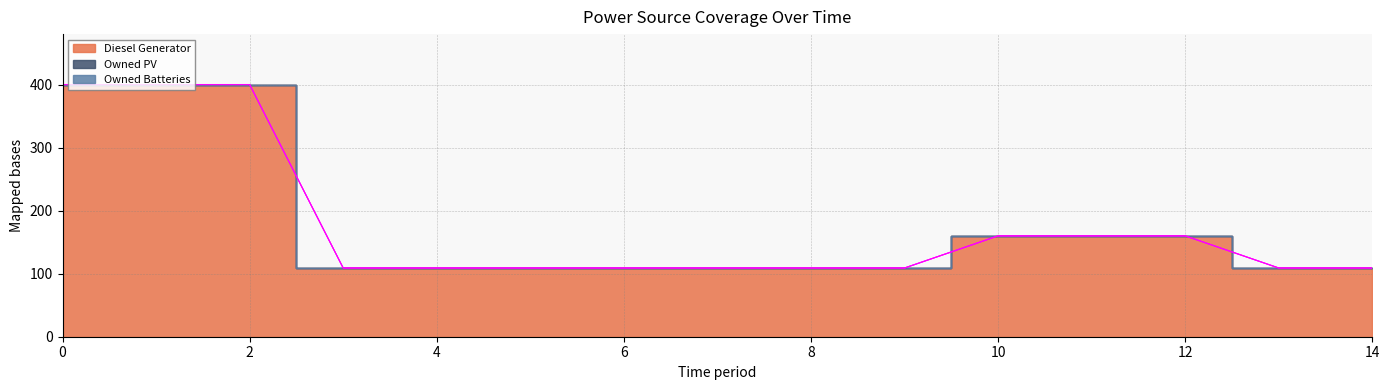

What is the difference between the maximum and second lowest values in the Diesel Generator series?

291